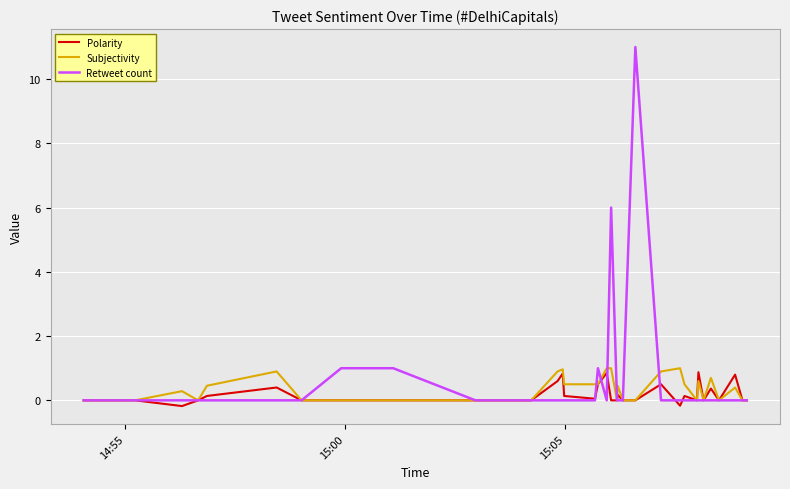

How many categories are shown in the chart?

38